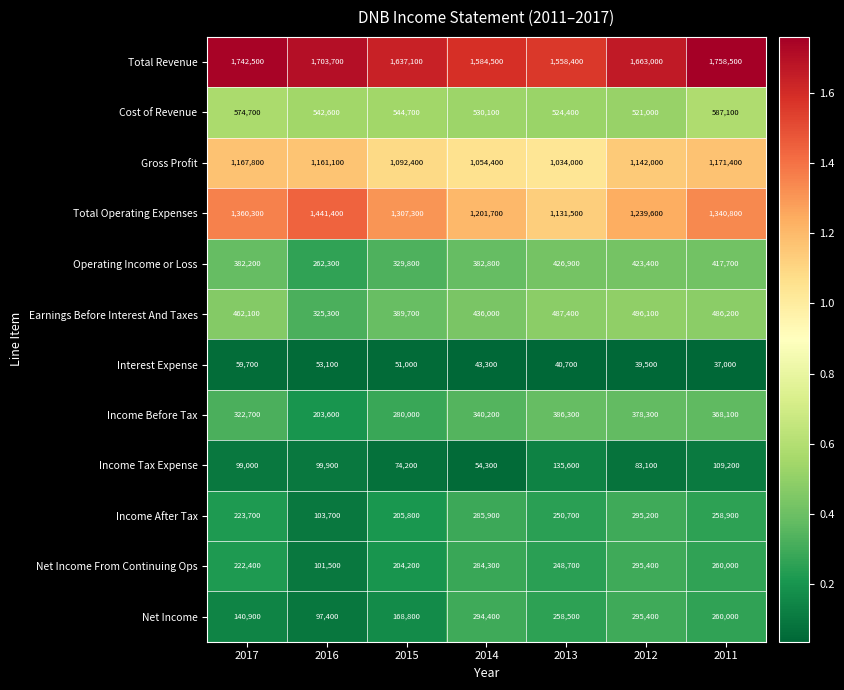

Is it true that Net Income equals 503479 at 2014?

False